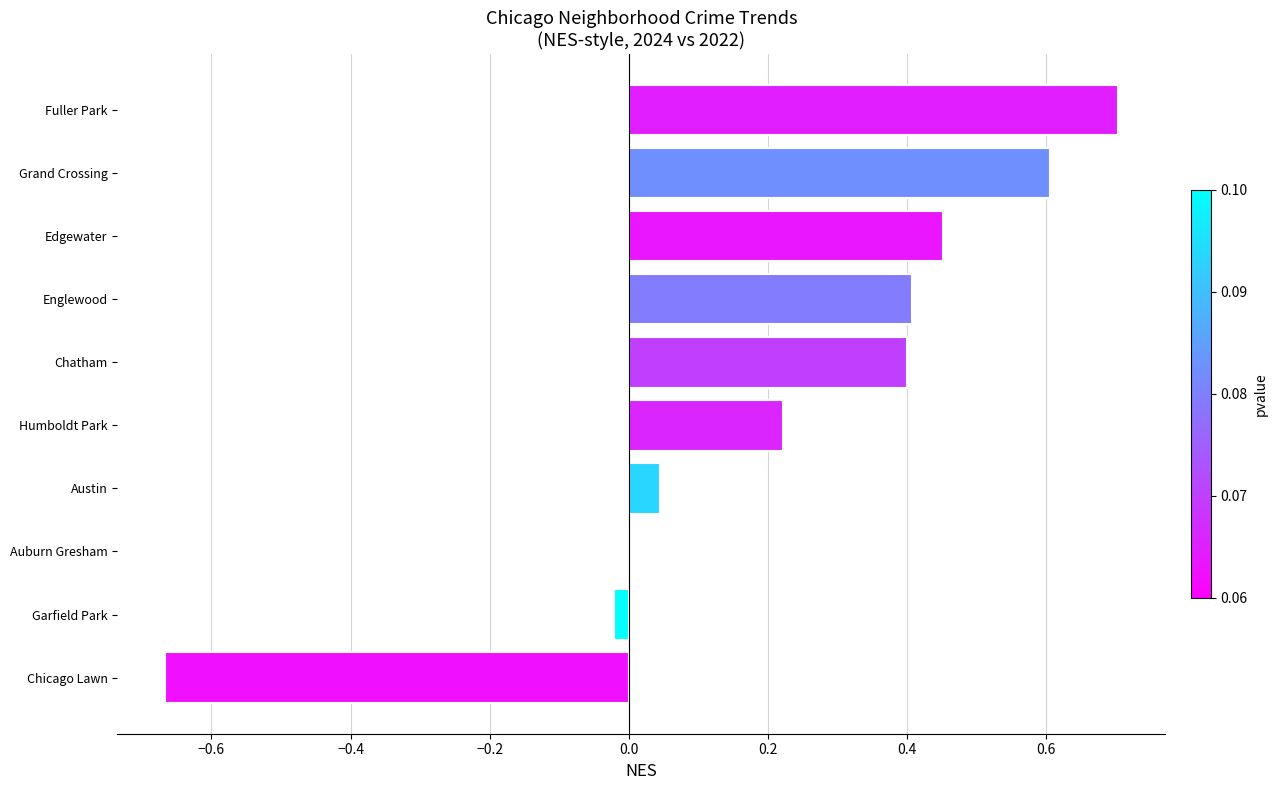

What is the sum of all values?

2.1